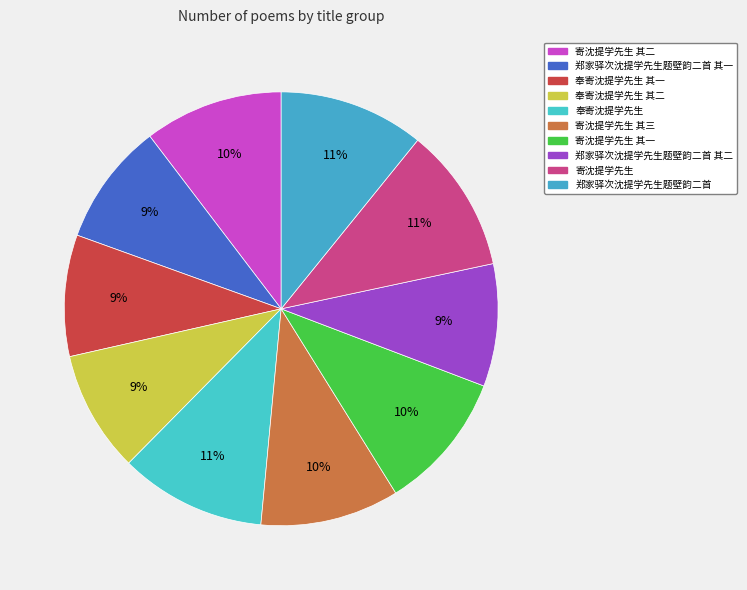

To the nearest percent, what is the average slice percentage?

10%